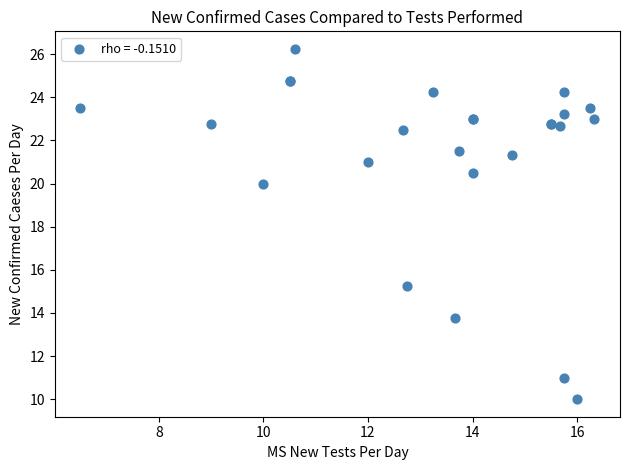

What Y value in the scatter plot is closest to 18?

20.0